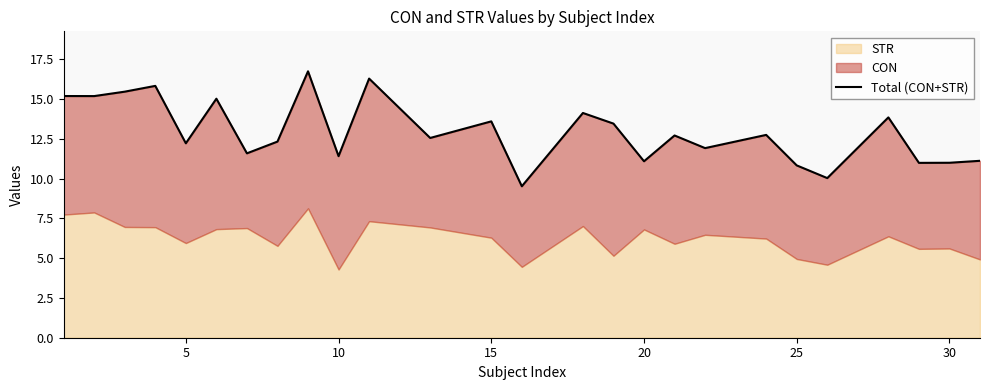

True or false: the data shows 5.8 at 13.

False